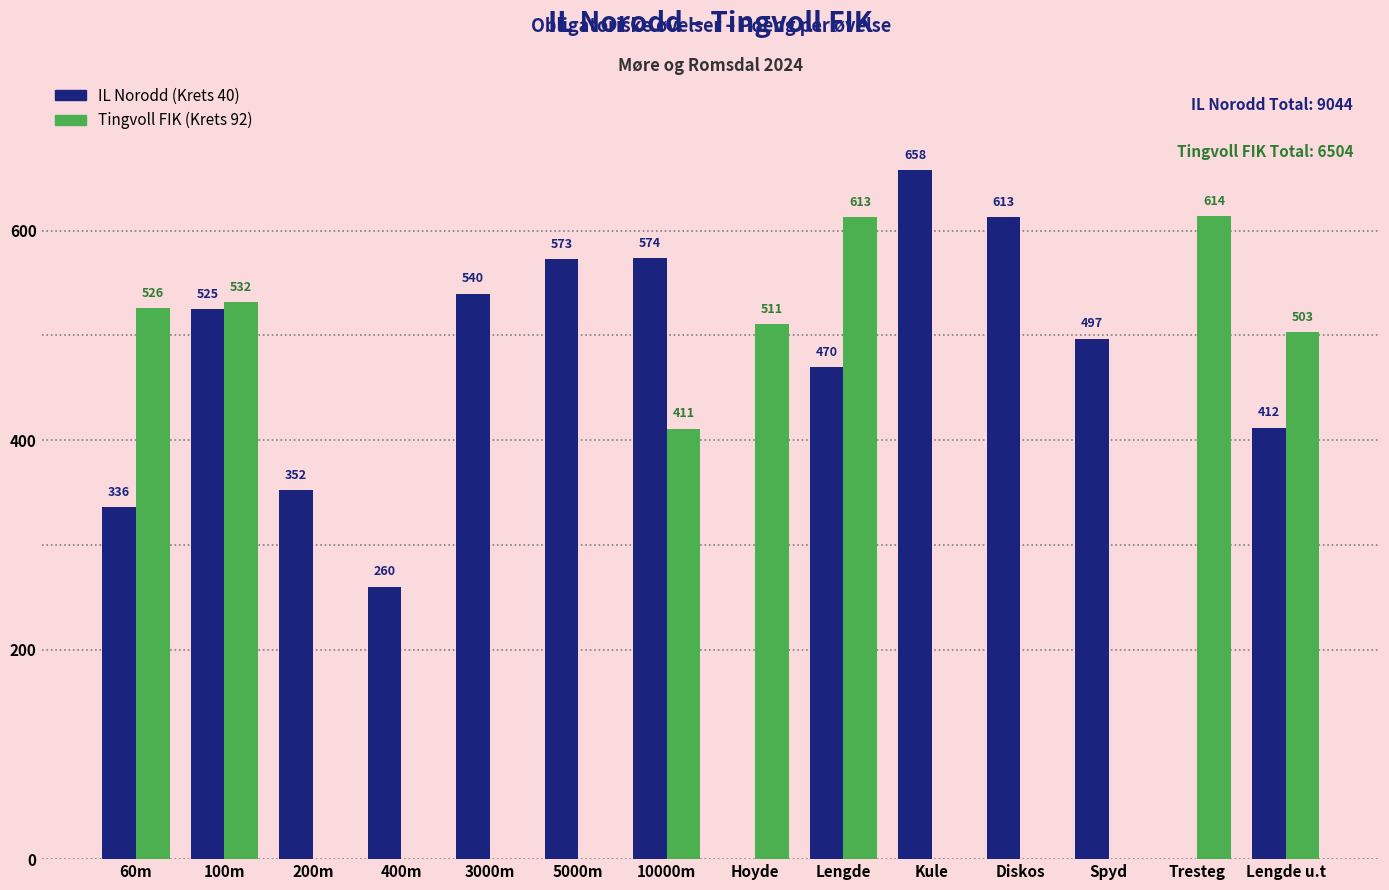

At which category is the sum across all series the highest?

Lengde